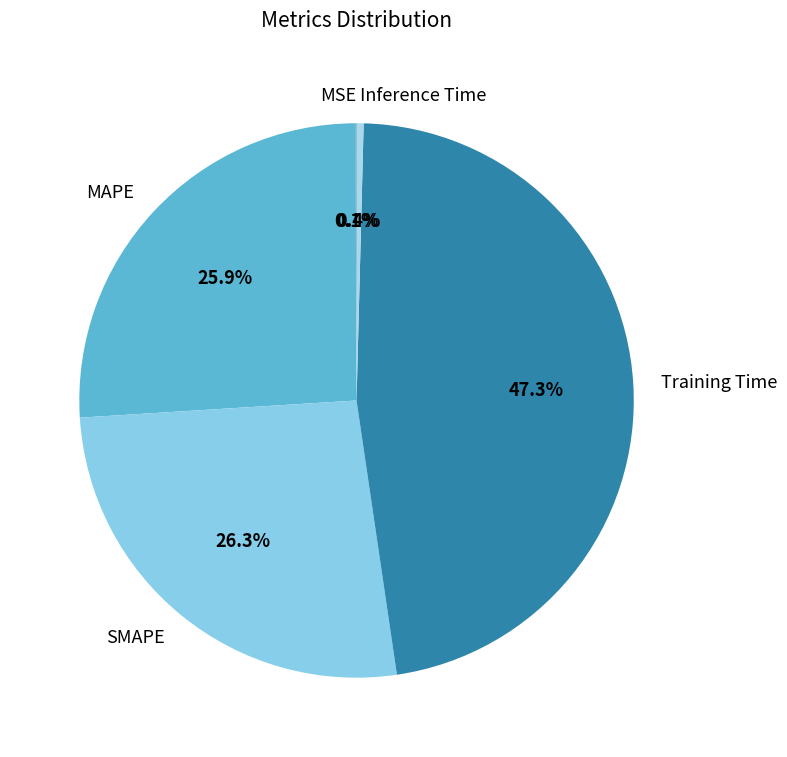

Between MAPE and Inference Time, which is larger?

MAPE